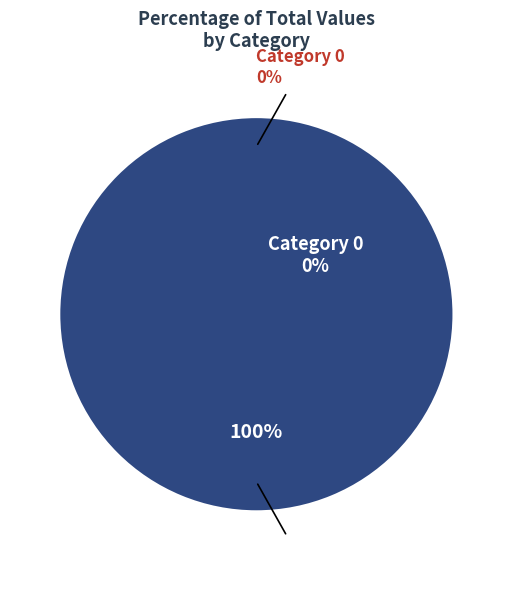

Does 1 represent more than half of the total?

Yes